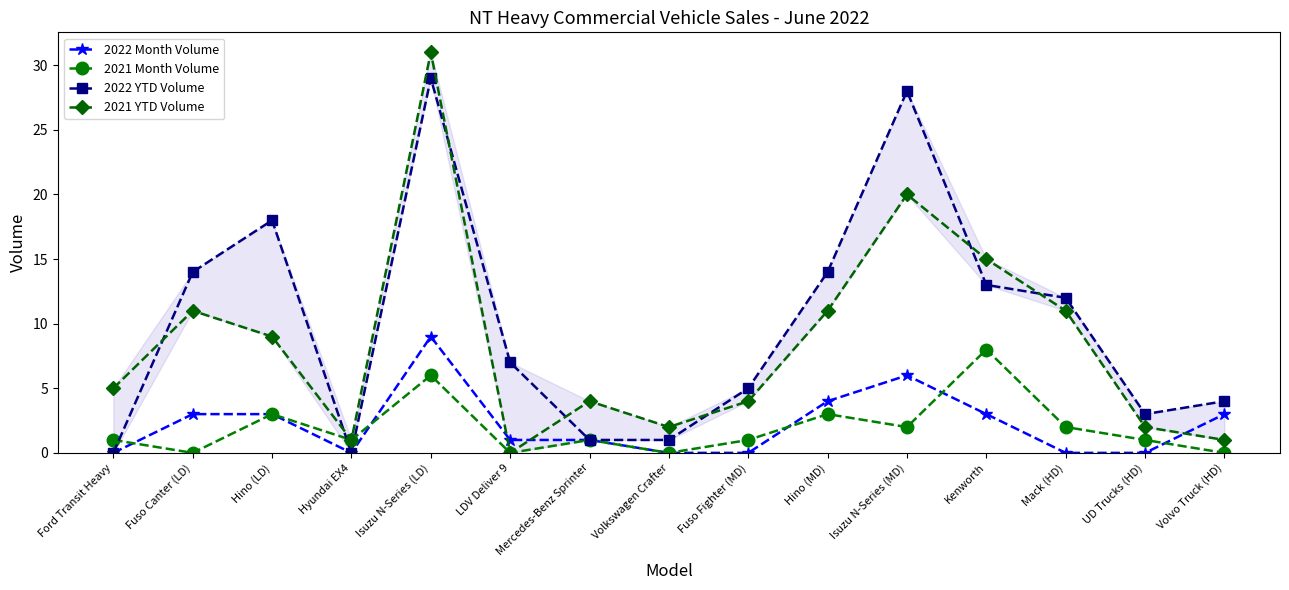

Which series has the widest spread of values?

2021 YTD Volume